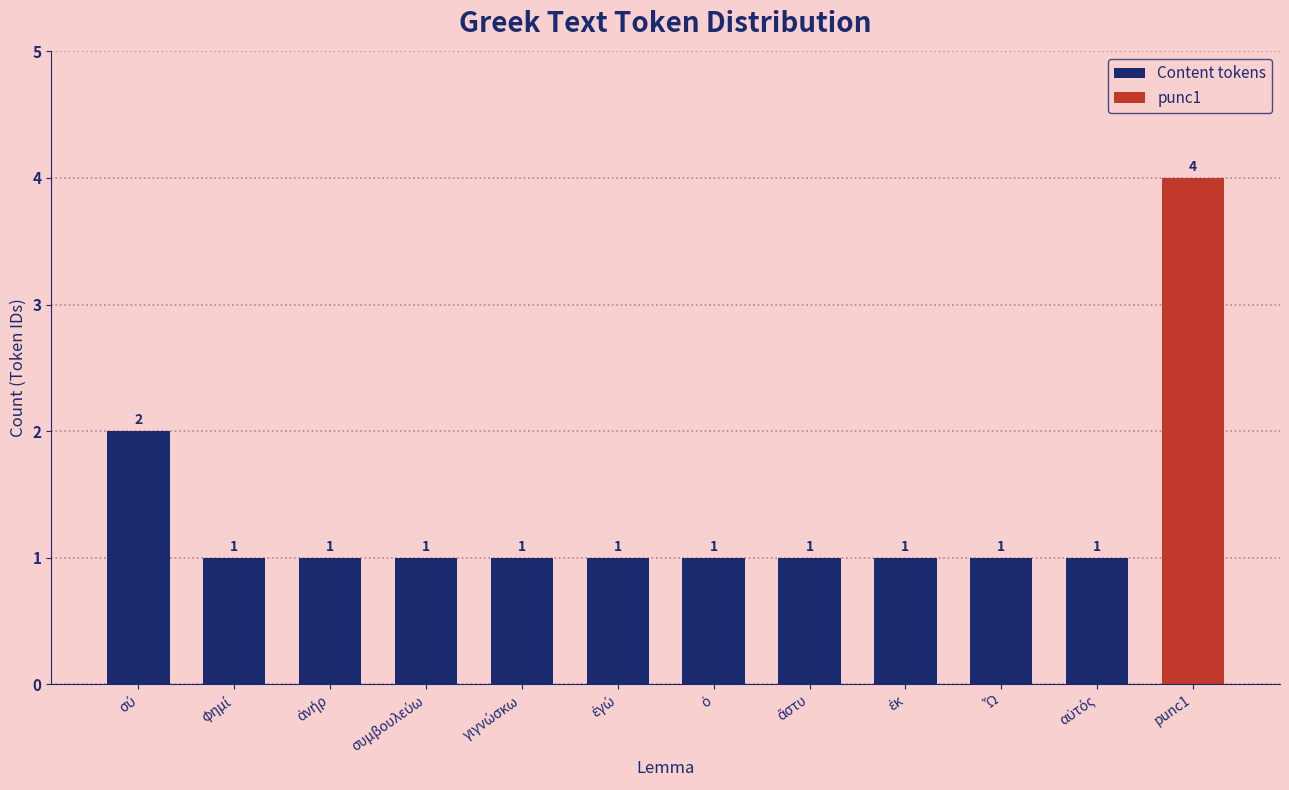

What is the difference between the maximum and minimum values?

3